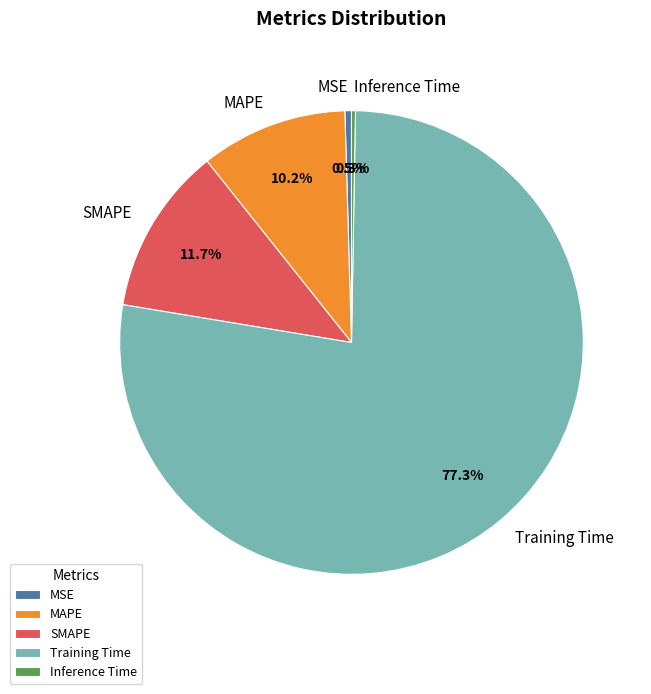

Which category accounts for the majority?

Training Time